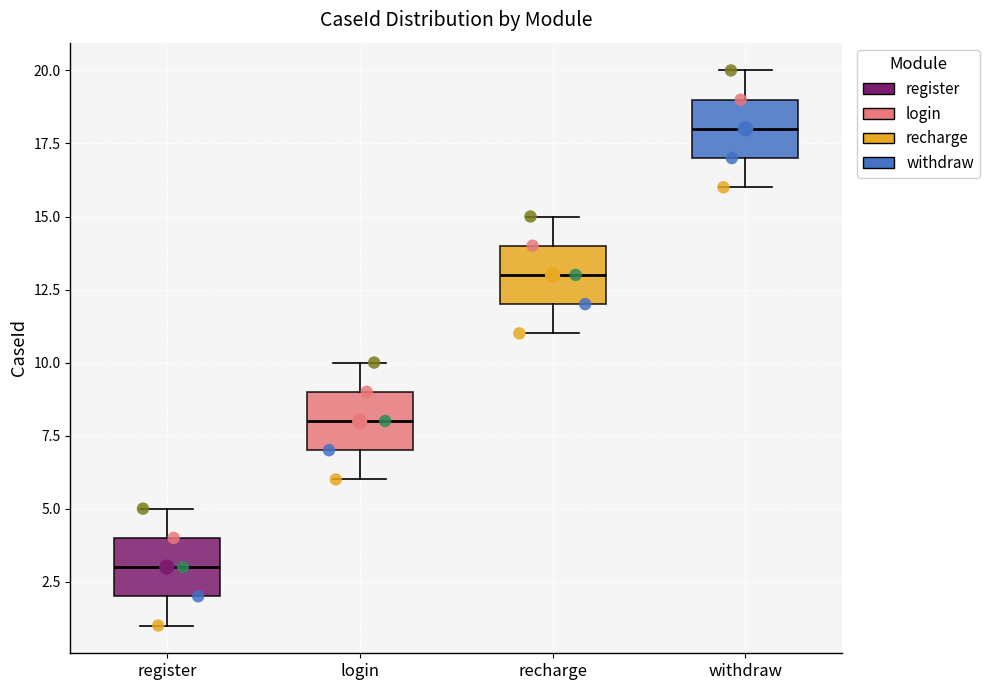

Reading left to right, read every box against the y-axis: the position of its median line, the range the box covers, and the ends of its whiskers. The values are not printed on the chart, so give them approximately, as read against the axis.

register: median 3, box 2 to 4, whiskers 1 to 5
login: median 8, box 7 to 9, whiskers 6 to 10
recharge: median 13, box 12 to 14, whiskers 11 to 15
withdraw: median 18, box 17 to 19, whiskers 16 to 20